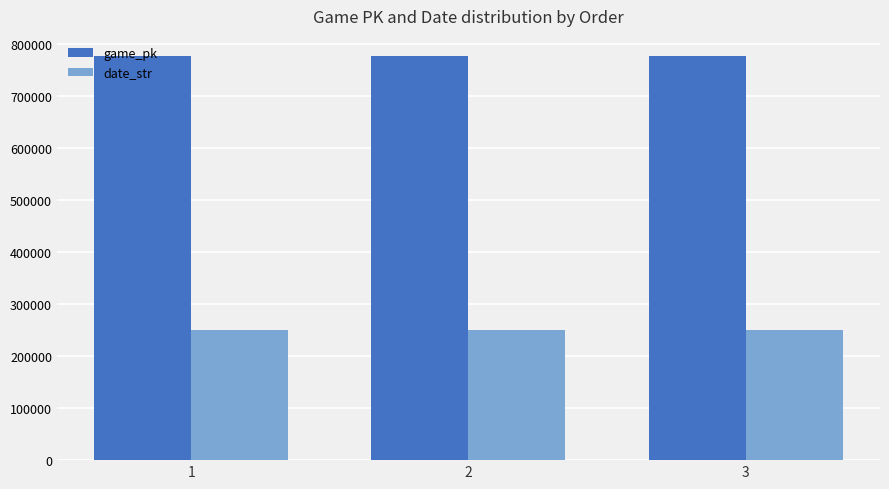

Is the value of game_pk at 2 greater than the value of date_str at 3?

Yes